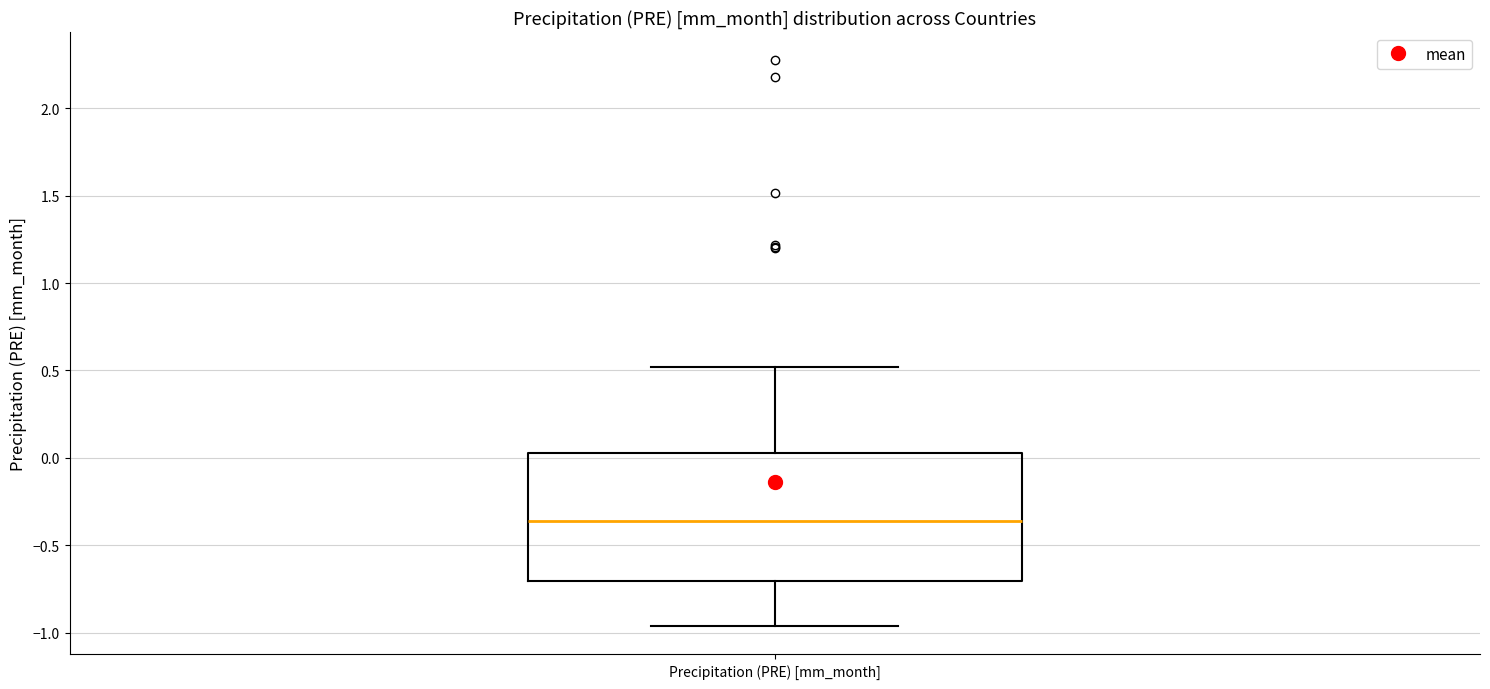

Where is the lower edge of the box for Precipitation (PRE) [mm_month] on the y-axis? The values are not printed on the chart, so give them approximately, as read against the axis.

-0.70